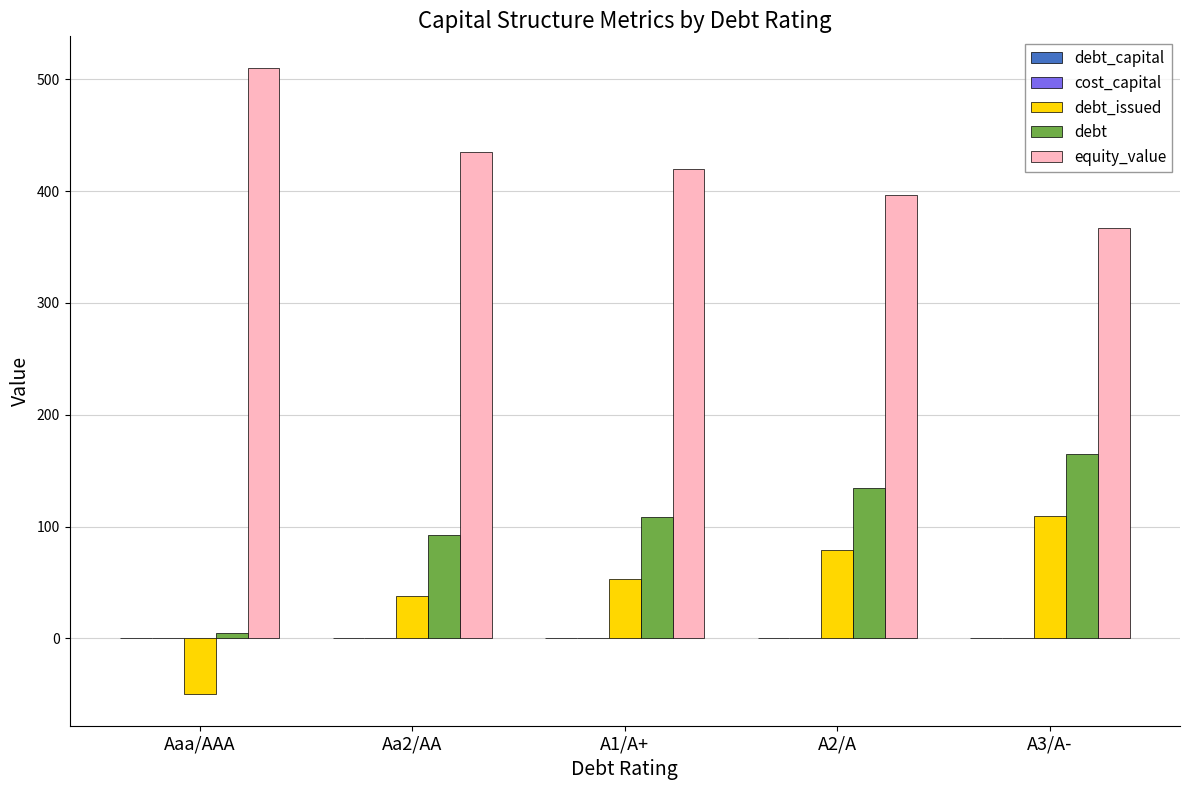

What is the total value across all series at A3/A-?

642.5